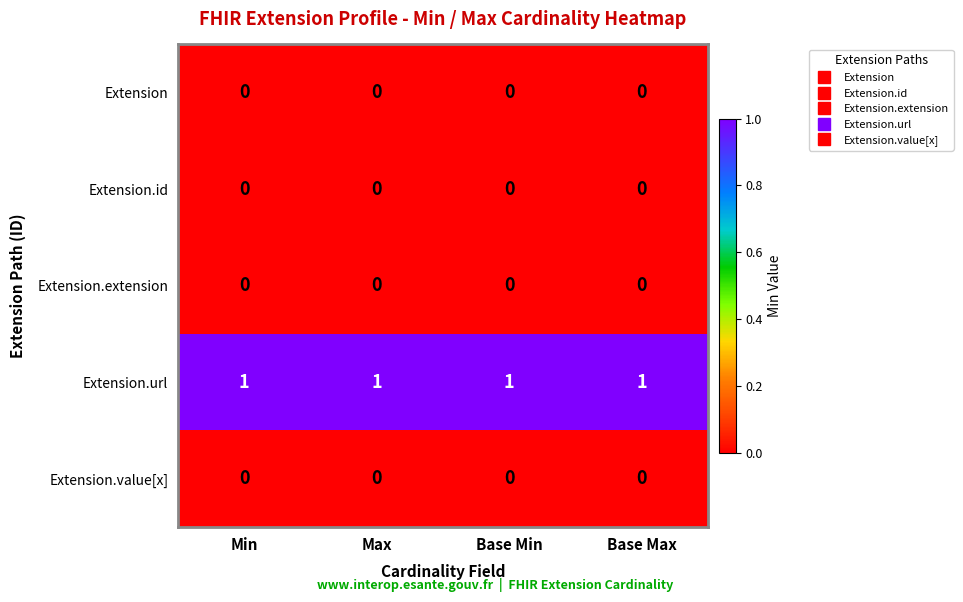

Which series has the largest total across all categories?

Extension.url